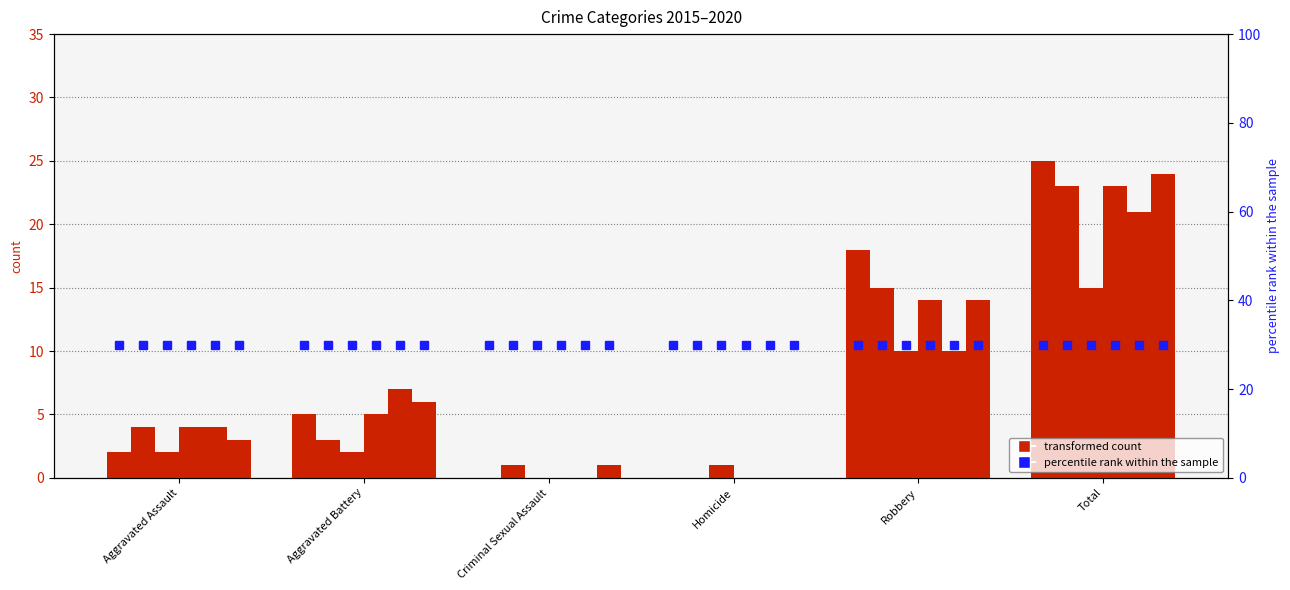

What is the difference between the maximum and minimum values in the 2019 series?

21